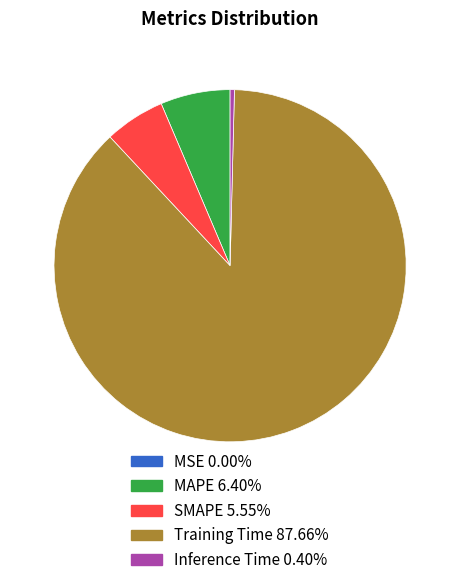

Which has a higher value, Inference Time or MAPE?

MAPE